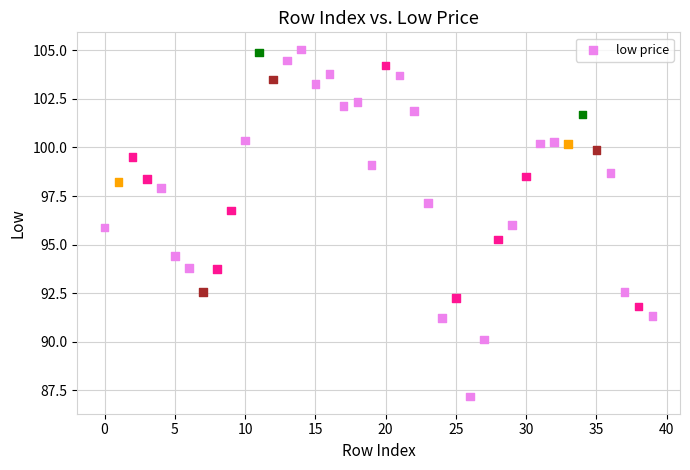

What is the range of Y values (max minus min)?

17.9